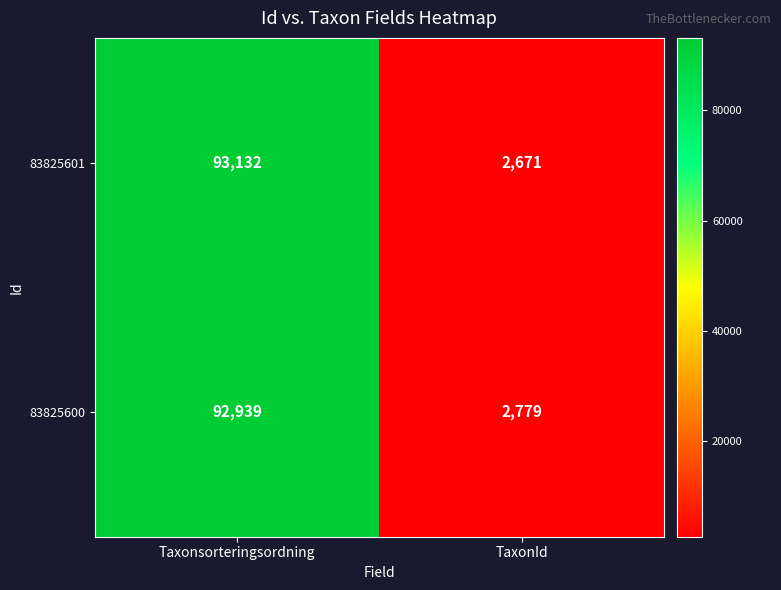

Reading left to right, list all the values displayed in this chart.

83825601: 93132	2671
83825600: 92939	2779